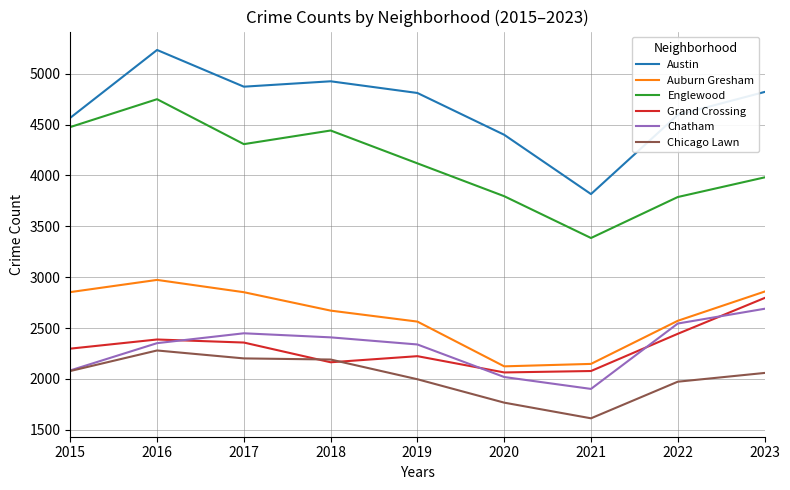

Where is the first local minimum for Austin?

2017